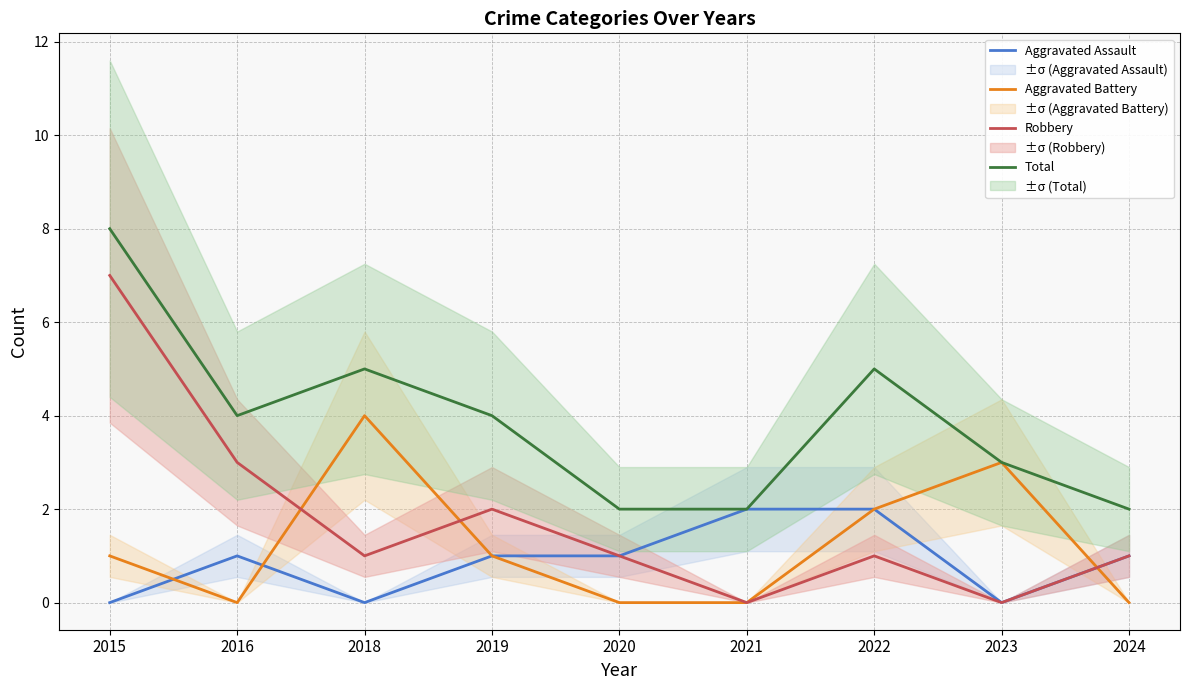

What is the maximum value shown in the chart?

8